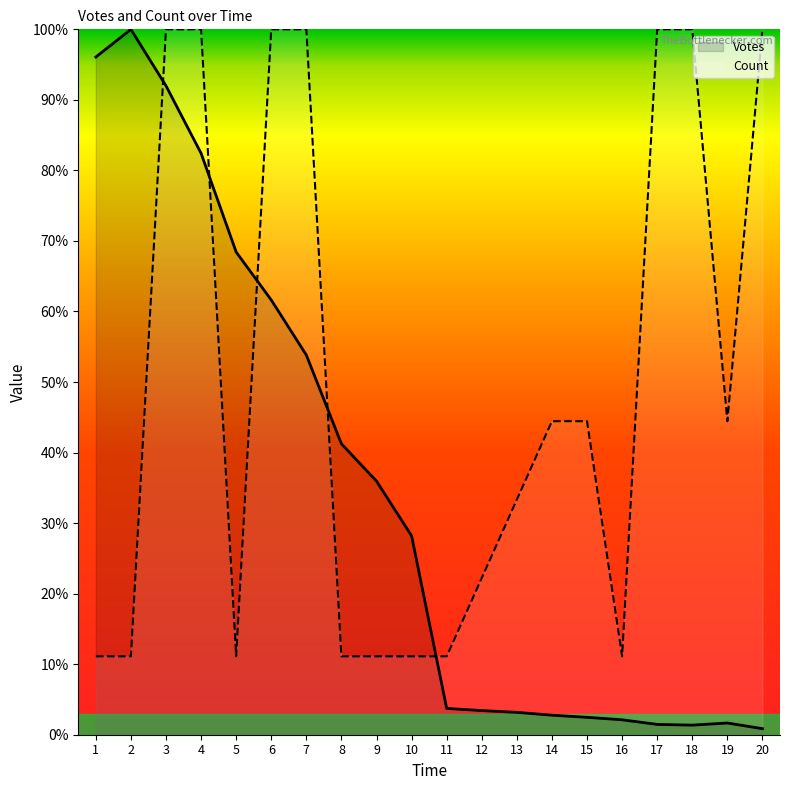

Which series has the largest range (max minus min)?

Votes